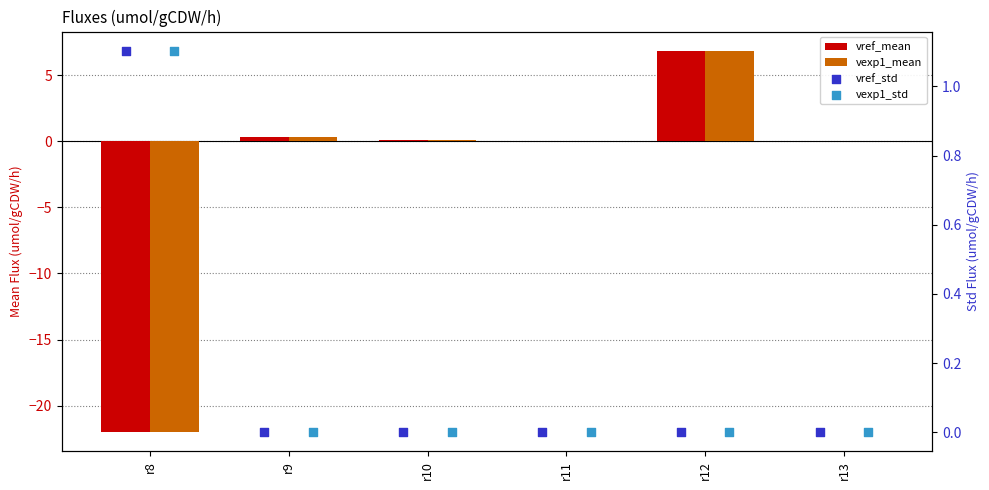

What are all the series names shown in the legend?

vref_mean, vexp1_mean, vref_std, vexp1_std